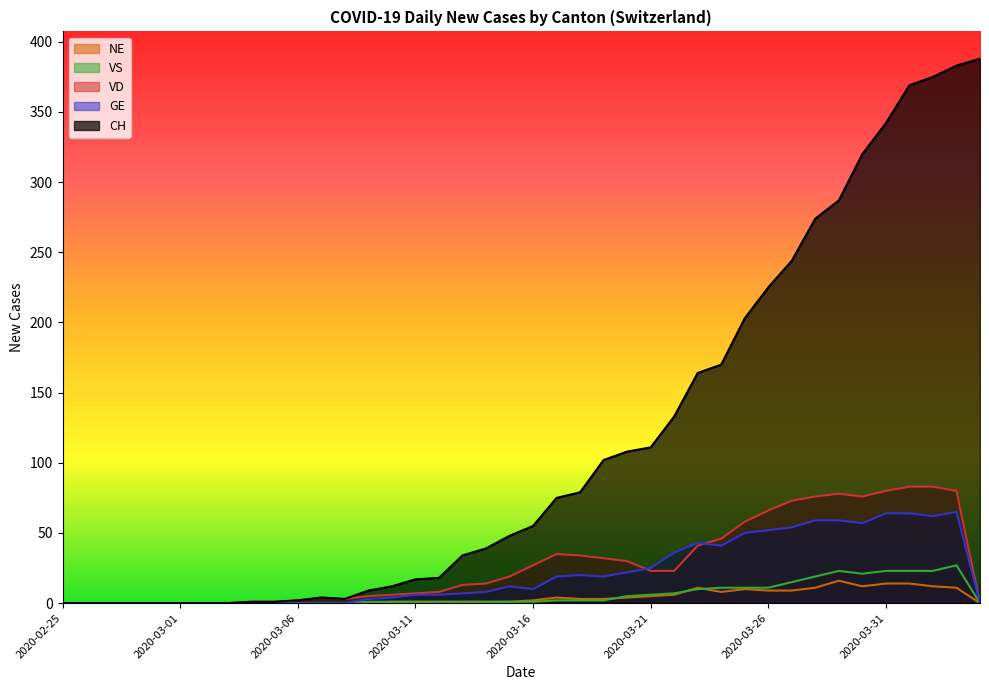

In NE, how many points are higher than both neighbors (excluding endpoints)?

4